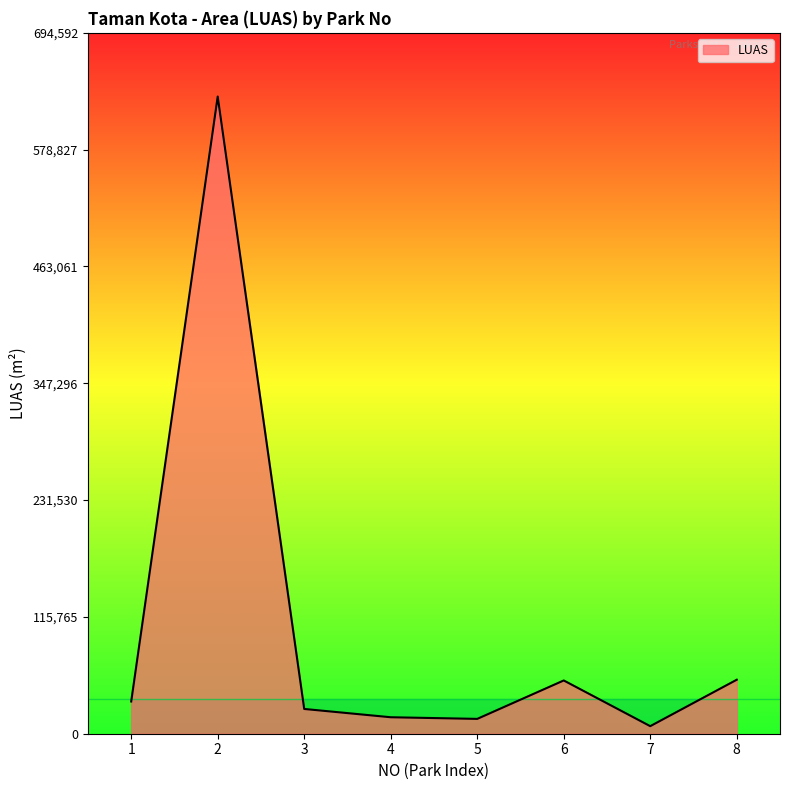

What is the sum of the values at 6 and 8?

106296.0